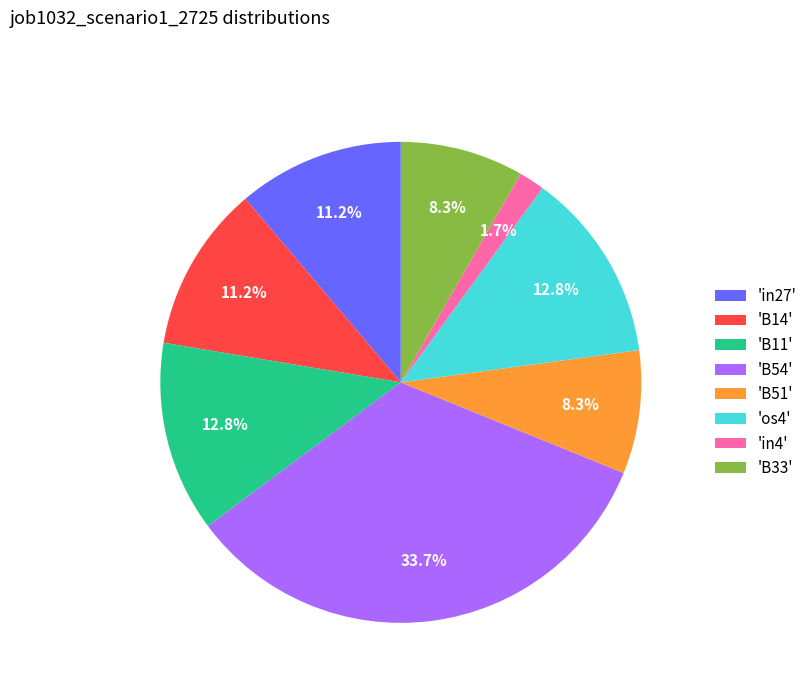

How many segments does this pie chart have?

8